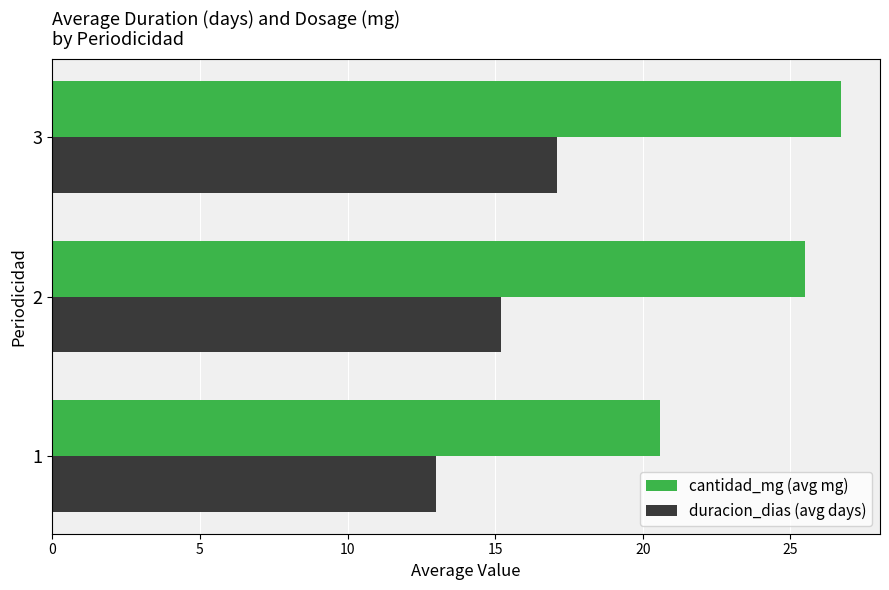

At which category is the sum across all series the highest?

3